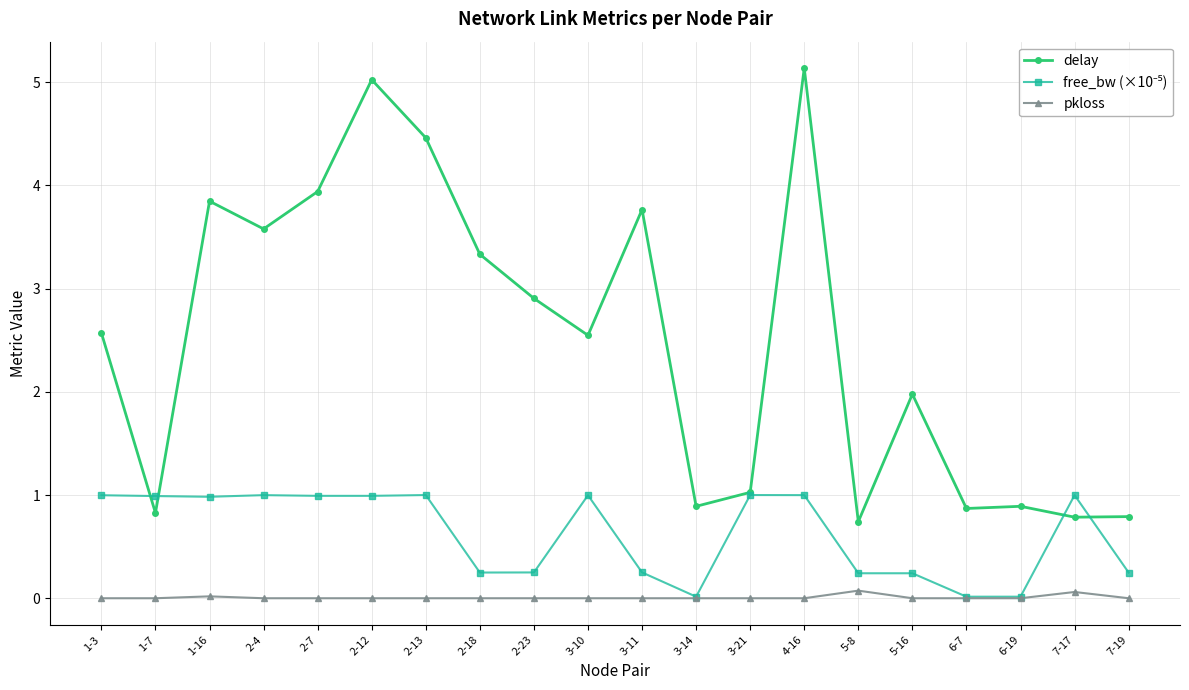

At which category does delay reach its first local peak?

1-16